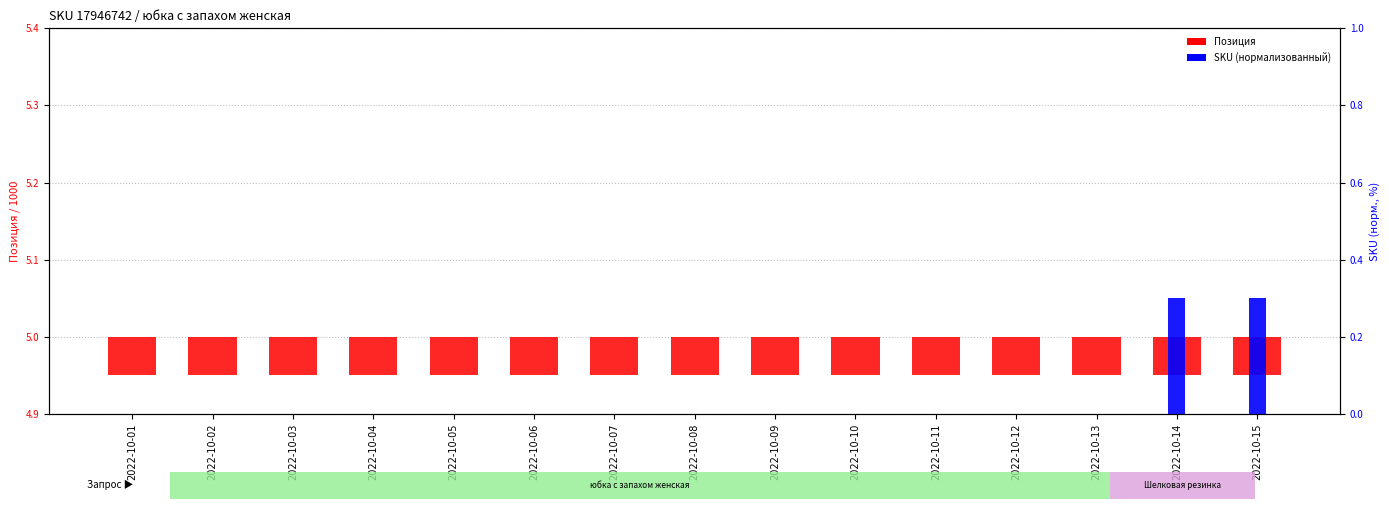

Between 2022-10-10 and 2022-10-12, which series saw the biggest shift?

Позиция